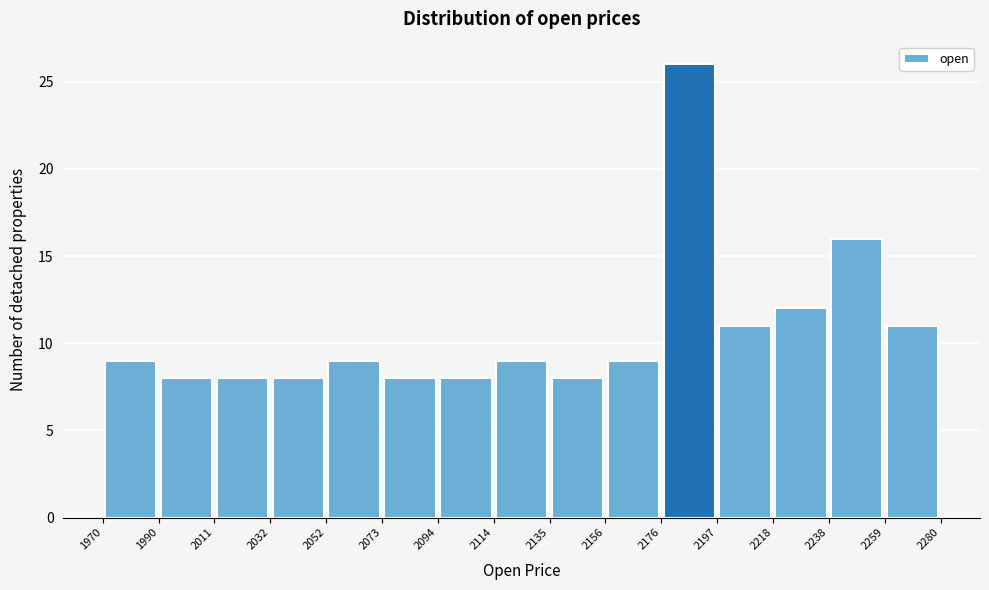

How tall is the bar that spans 2032 to 2052 on the x-axis? The values are not printed on the chart, so give them approximately, as read against the axis.

8